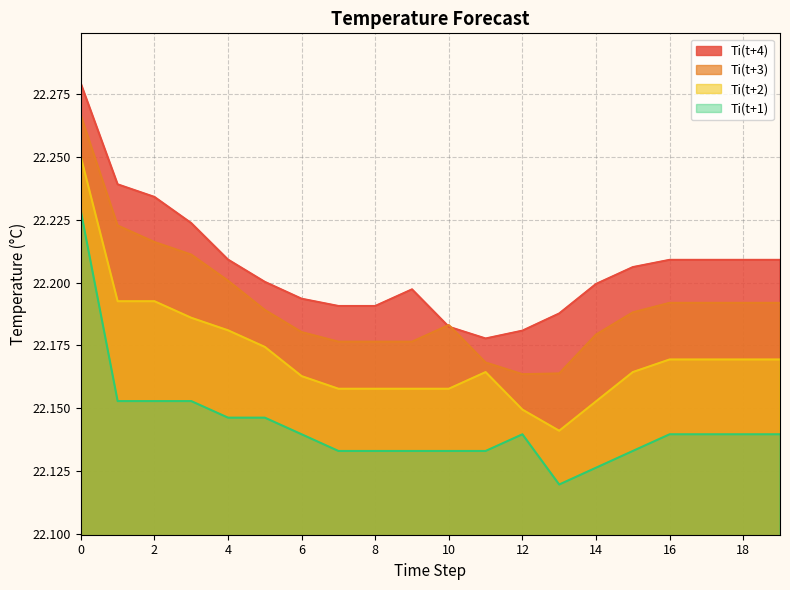

Between 0 and 6, which series saw the biggest shift?

Ti(t+1)